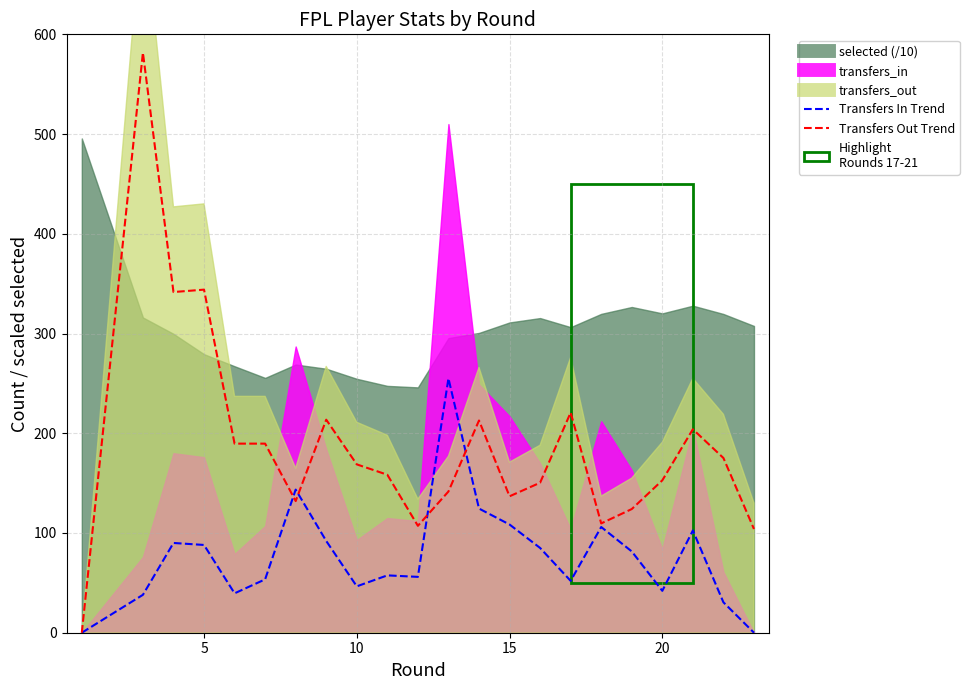

True or false: Transfers Out Trend has more than 1 points higher than both neighbors.

True